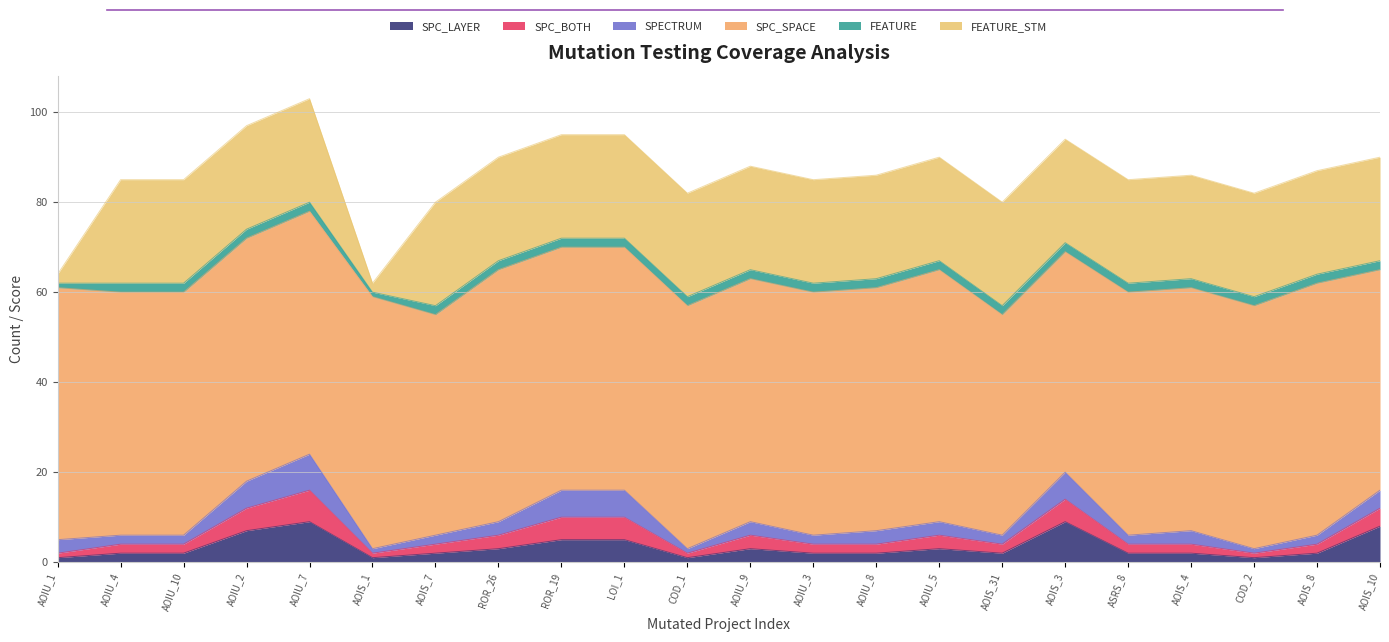

Count the number of categories in the chart.

22